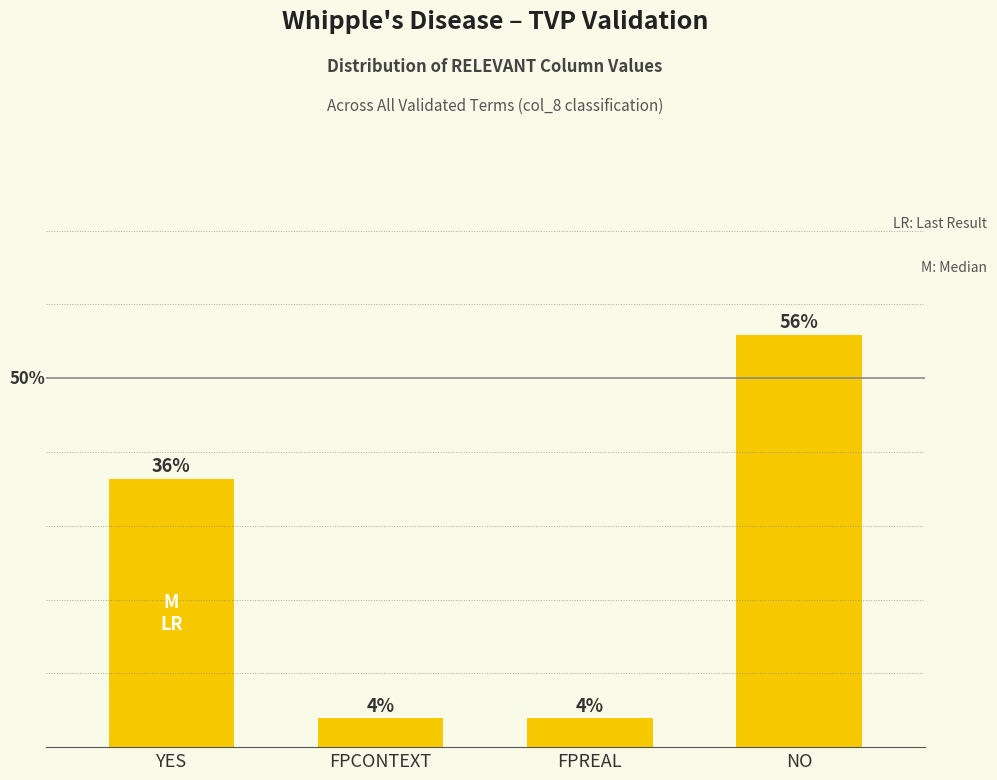

Is it true that the value at FPREAL is 3.9?

True